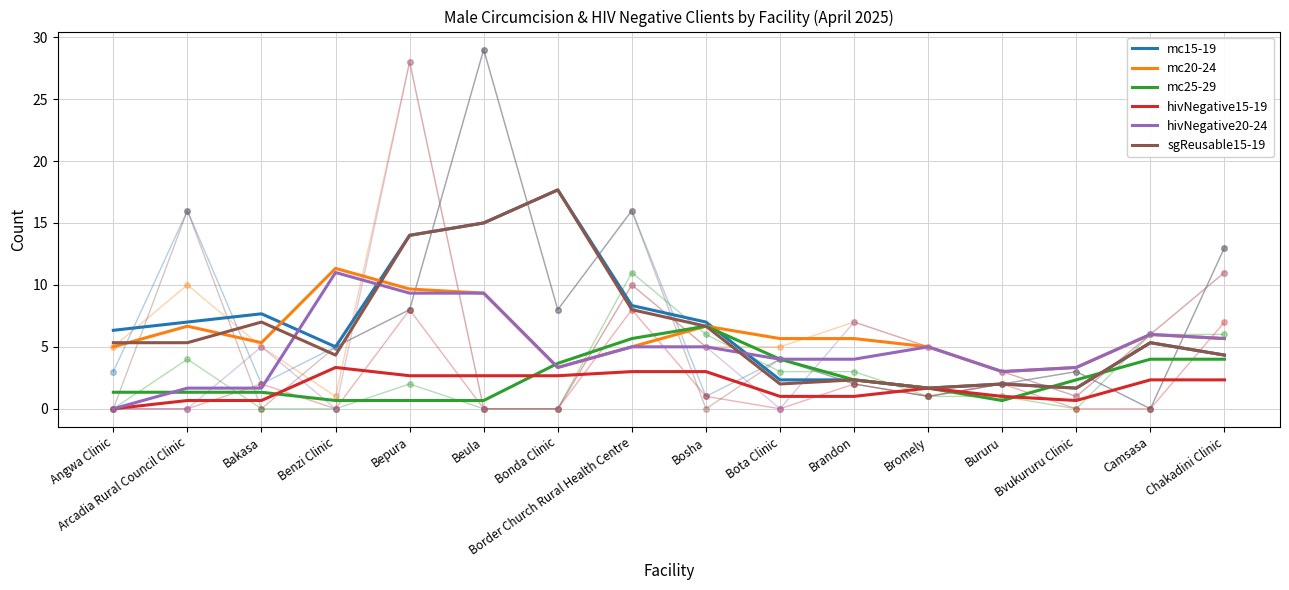

True or false: mc25-29 and mc20-24 cross at least once.

True